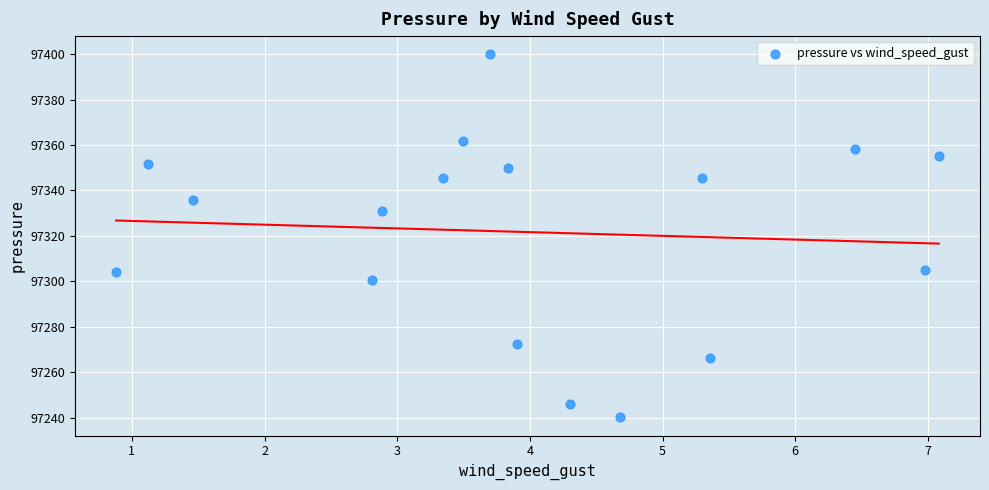

What is the range of X values (max minus min)?

6.2